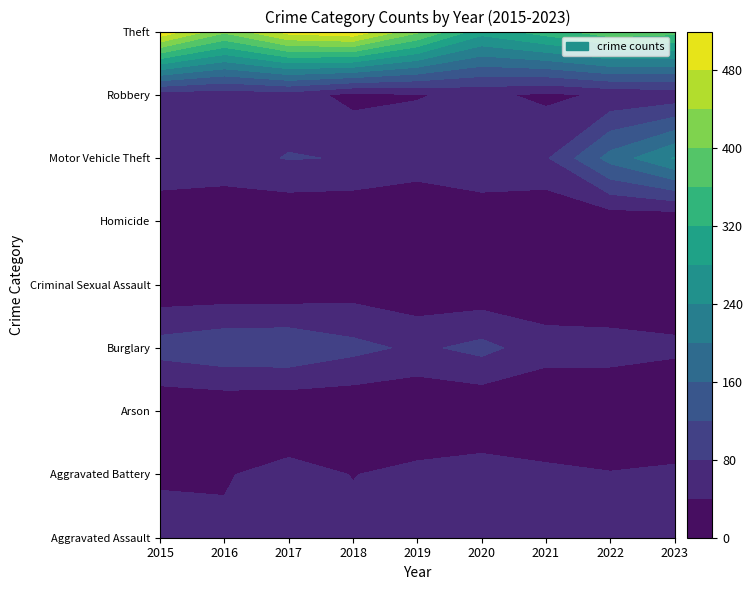

Which has a higher value, 2021 or 2015?

2021